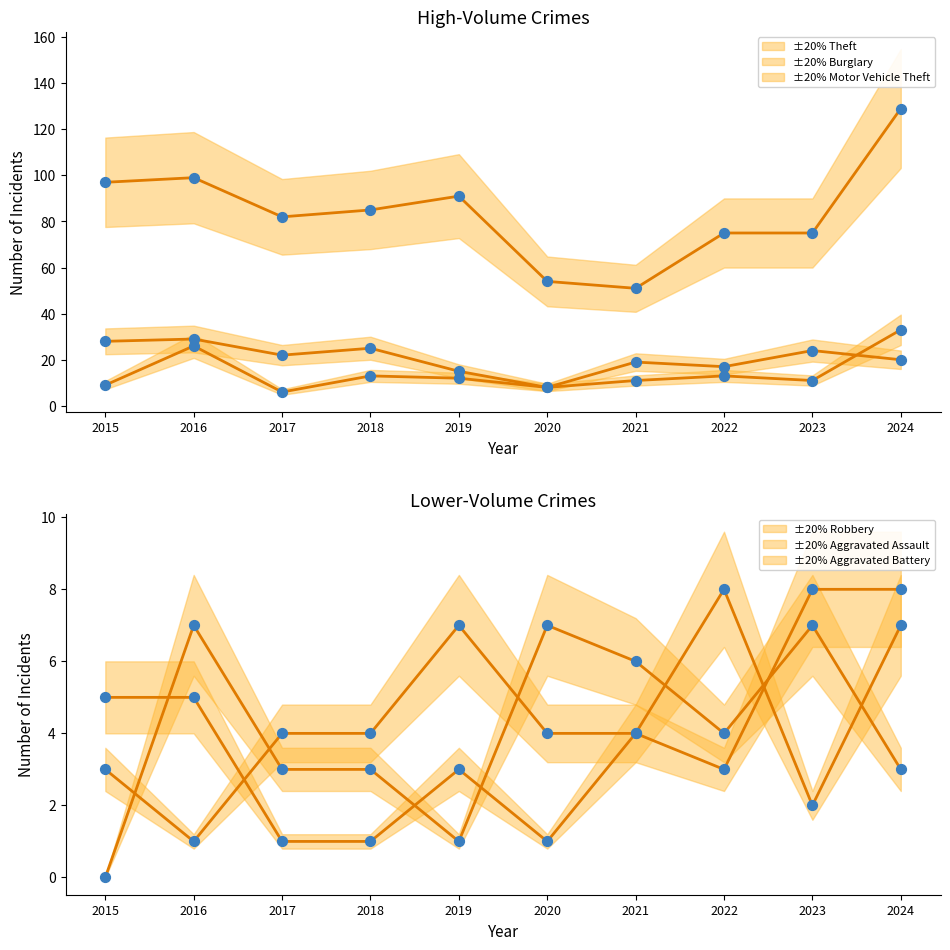

At how many categories does at least one series exceed 38?

10